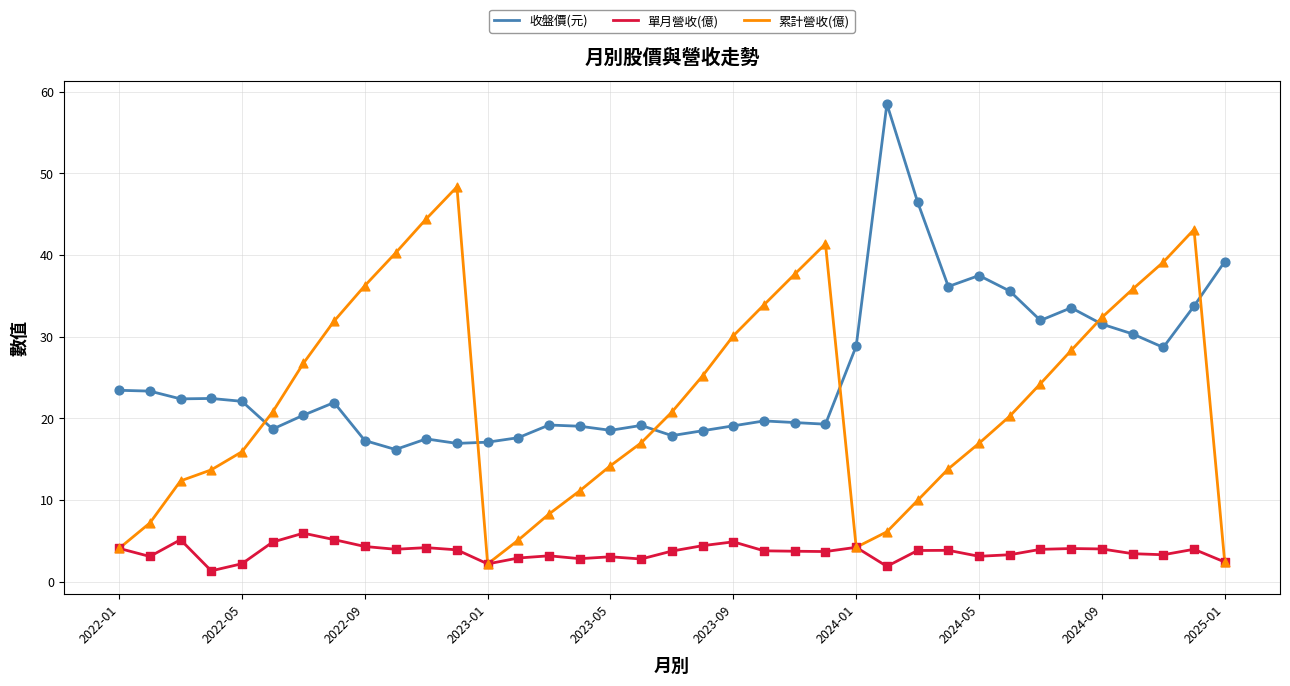

Which series has the largest total across all categories?

收盤價(元)